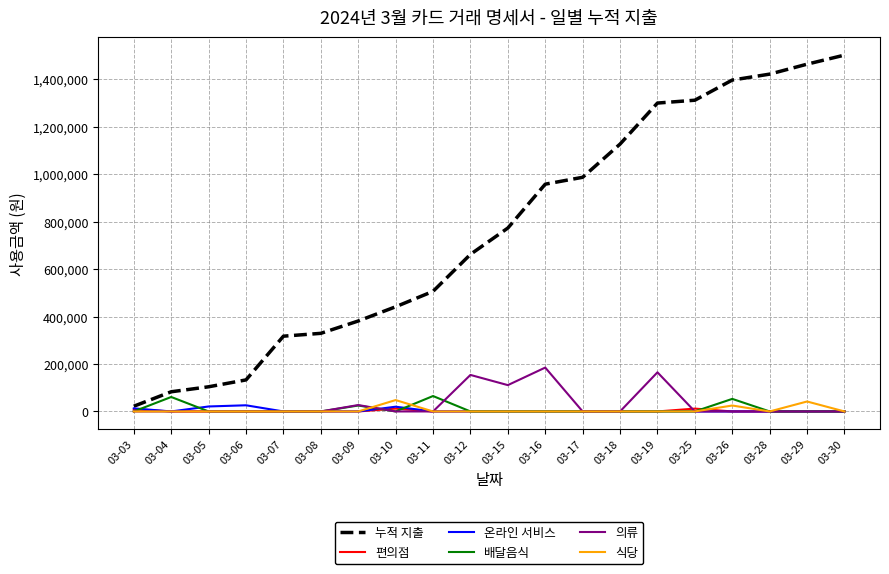

Does the chart have visible grid lines?

Yes